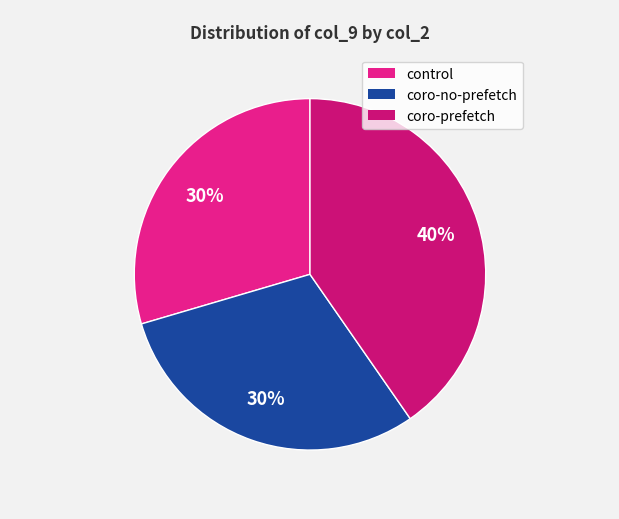

How many segments does this pie chart have?

3